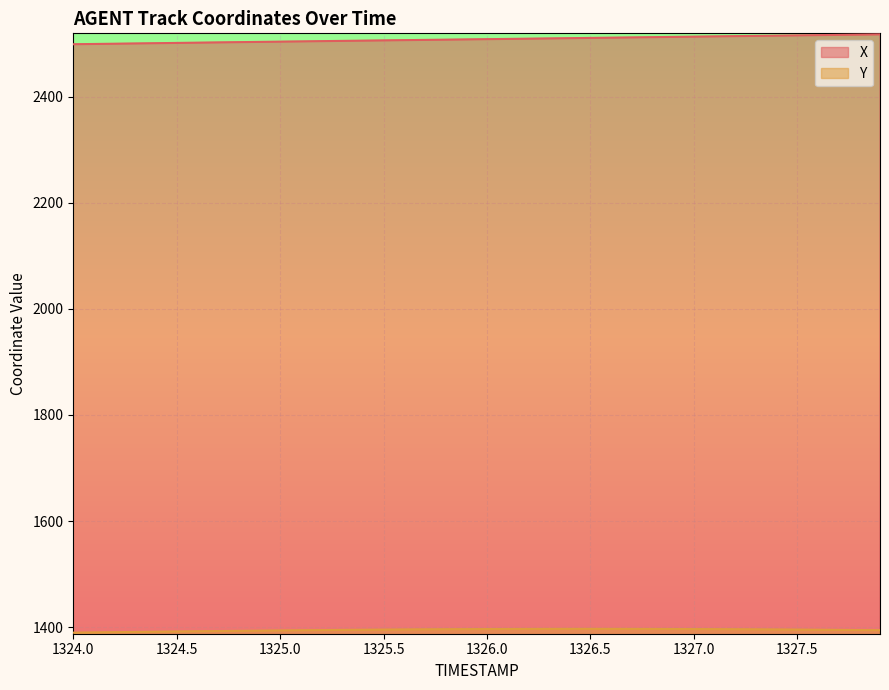

Which series has the largest total across all categories?

X